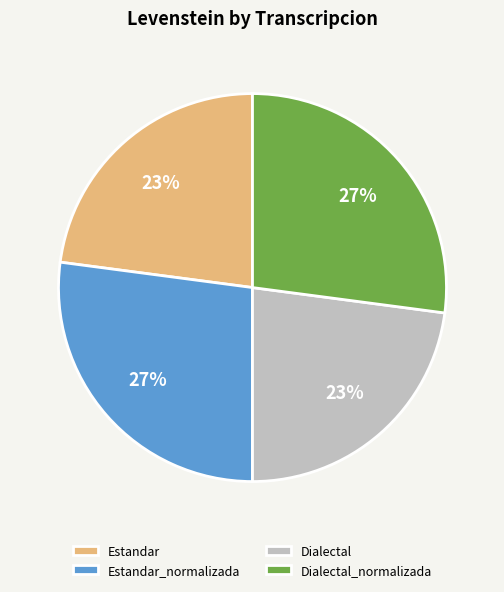

To the nearest percent, what is the difference between the Dialectal_normalizada and Estandar slice percentages?

4%